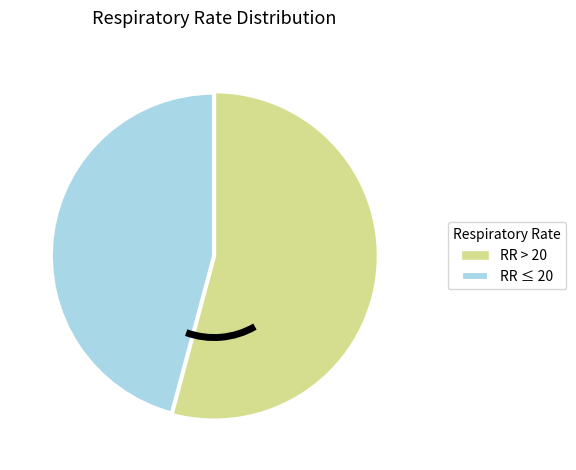

True or false: RR > 20 accounts for 54% of the total.

True